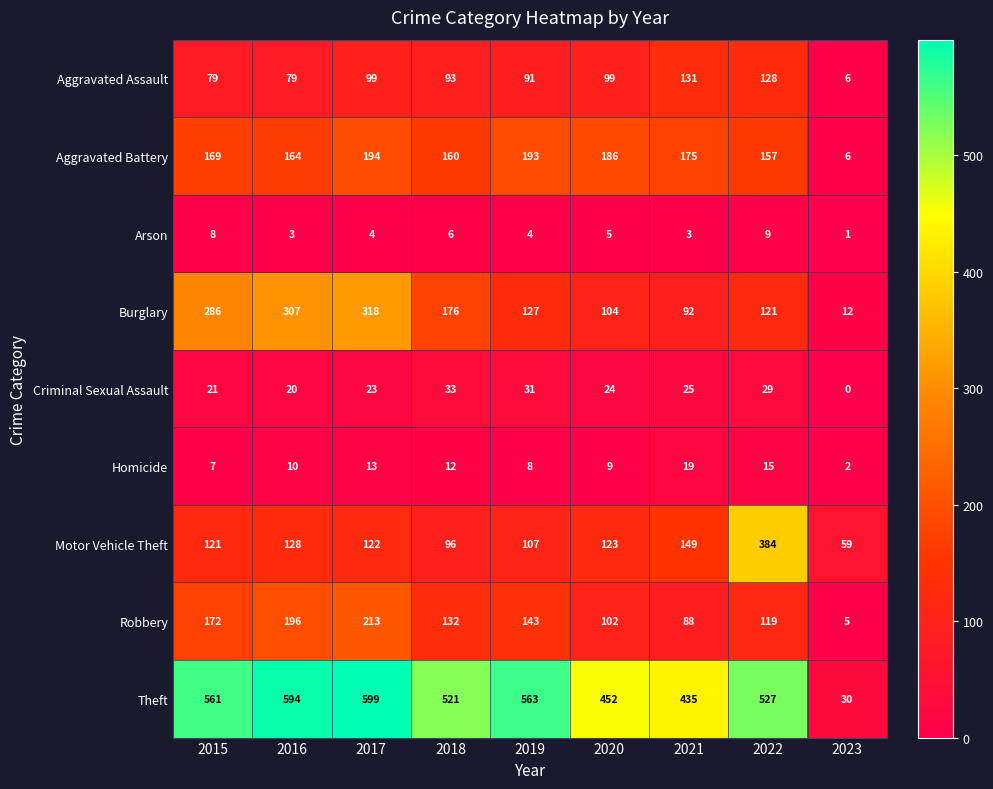

At 2015, list the series in order from largest to smallest.

Theft, Burglary, Robbery, Aggravated Battery, Motor Vehicle Theft, Aggravated Assault, Criminal Sexual Assault, Arson, Homicide